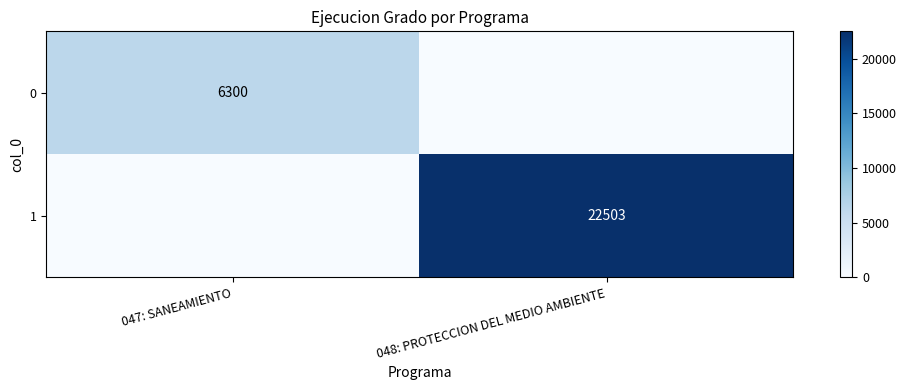

The 1 series shows 7370 at 048: PROTECCION DEL MEDIO AMBIENTE. True or false?

False